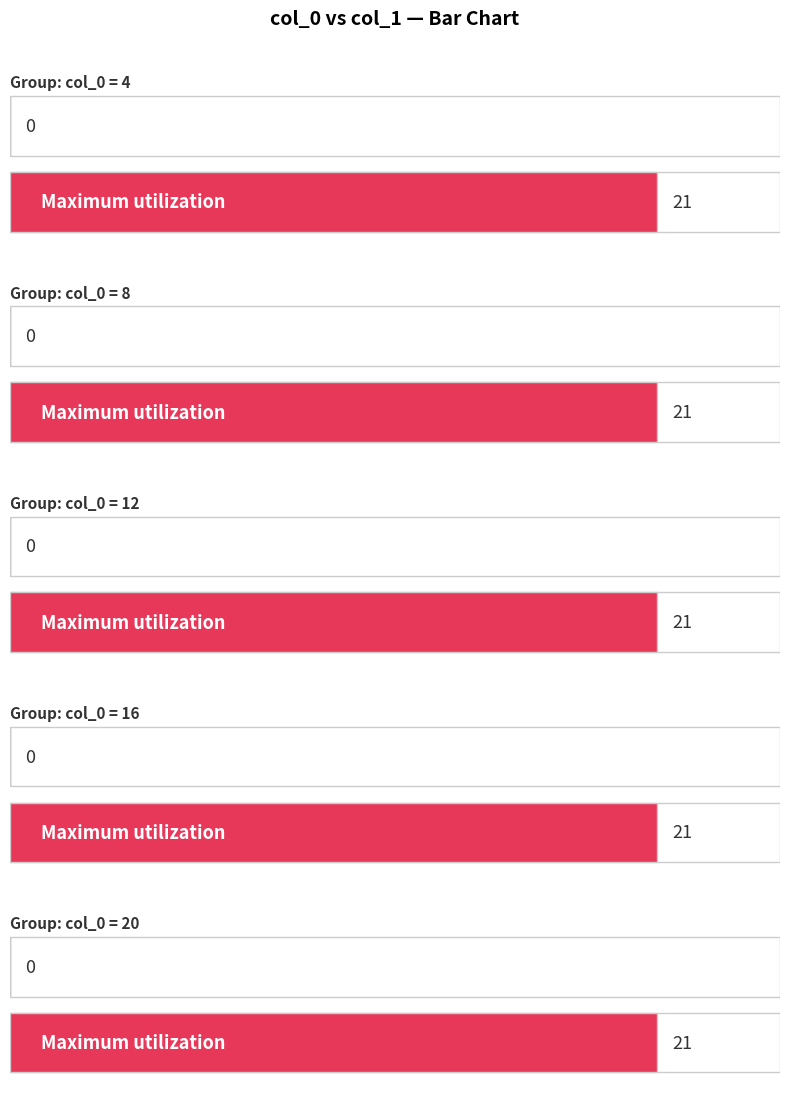

Are the bars grouped side by side (vs. stacked)?

Yes